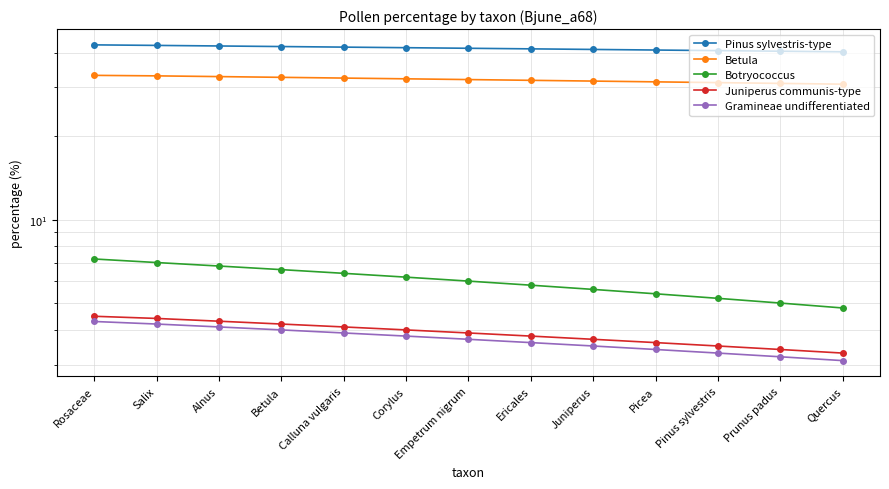

How many lines are shown in the chart?

5